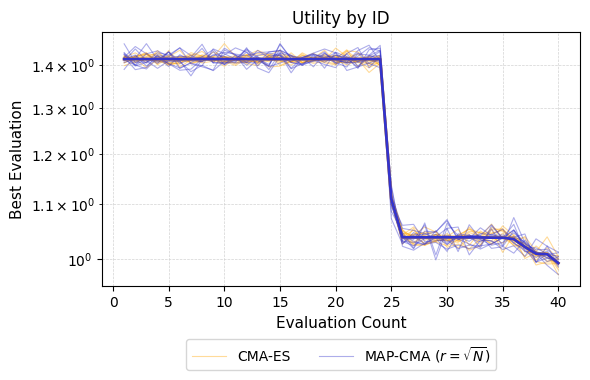

Reading left to right, extract all data points from this chart.

CMA-ES: 1.4	1.4	1.4	1.4	1.4	1.4	1.4	1.4	1.4	1.4	1.4	1.4	1.4	1.4	1.4	1.4	1.4	1.4	1.4	1.4	1.4	1.4	1.4	1.4	1.1	1.0	1.0	1.0	1.0	1.0	1.0	1.1	1.0	1.0	1.0	1.0	1.0	1.0	1.0	1.0
MAP-CMA ($r = \sqrt{N}$): 1.4	1.4	1.4	1.4	1.4	1.4	1.4	1.4	1.4	1.4	1.4	1.4	1.4	1.4	1.4	1.4	1.4	1.4	1.4	1.4	1.4	1.4	1.4	1.4	1.1	1.0	1.0	1.0	1.0	1.0	1.0	1.0	1.0	1.0	1.0	1.0	1.0	1.0	1.0	1.0